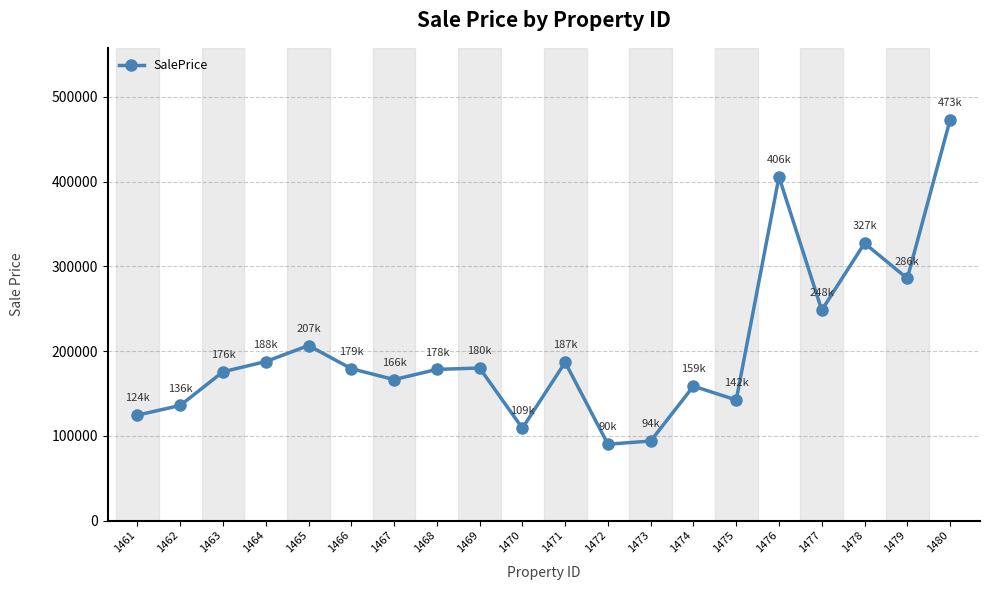

True or false: the data has more than 0 interior local peaks.

True